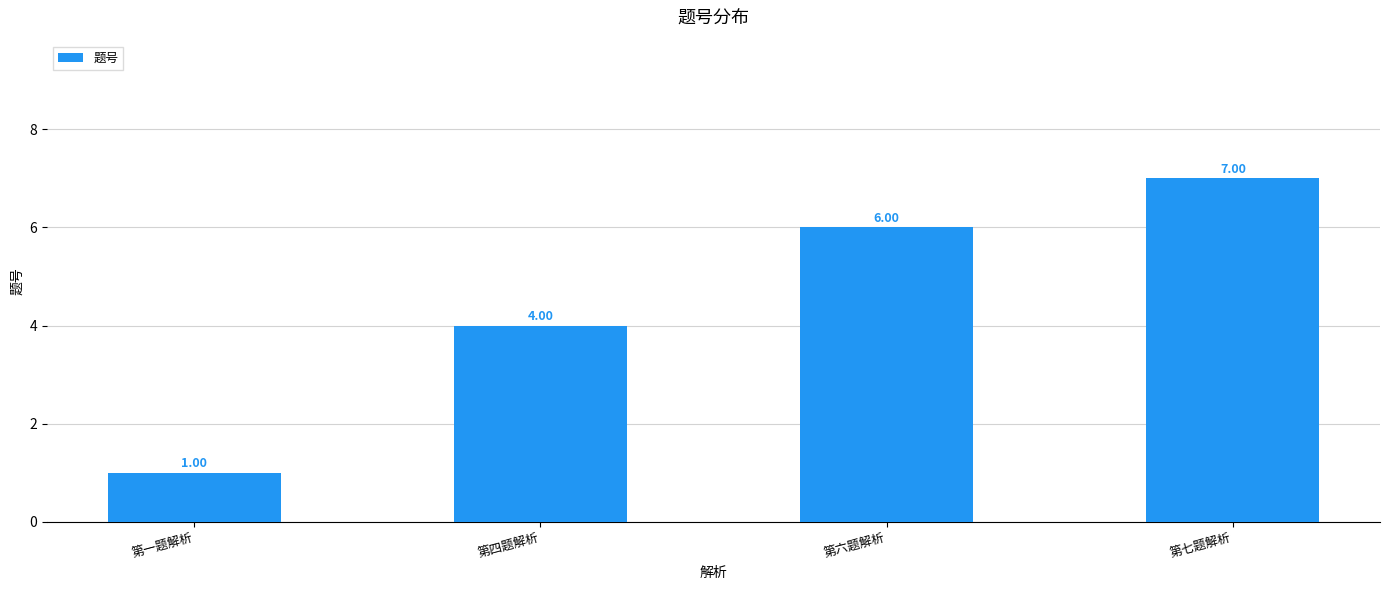

Count the values in the range 4 to 7.

3